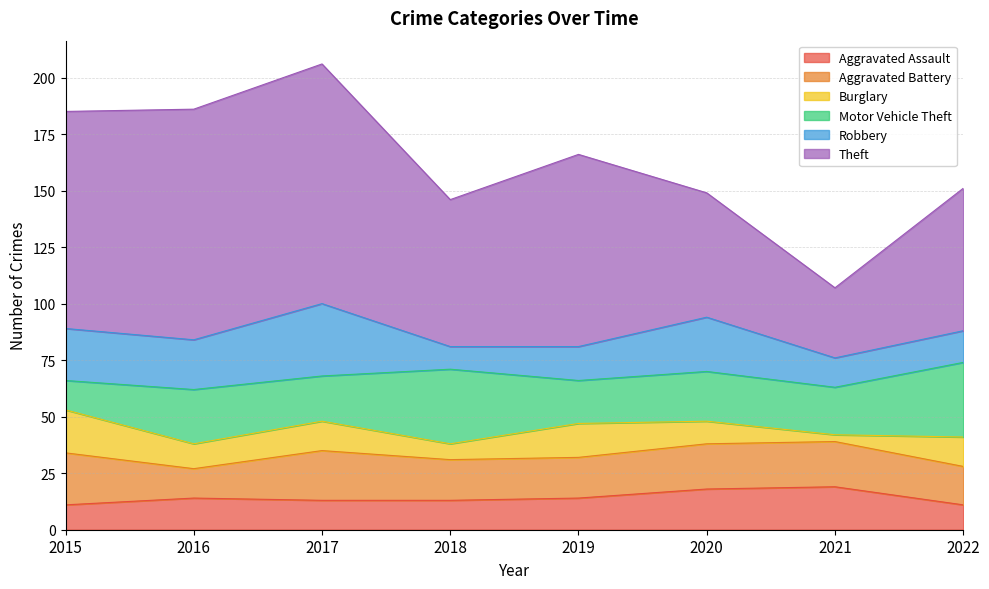

Which category has the lowest value across all series?

2021